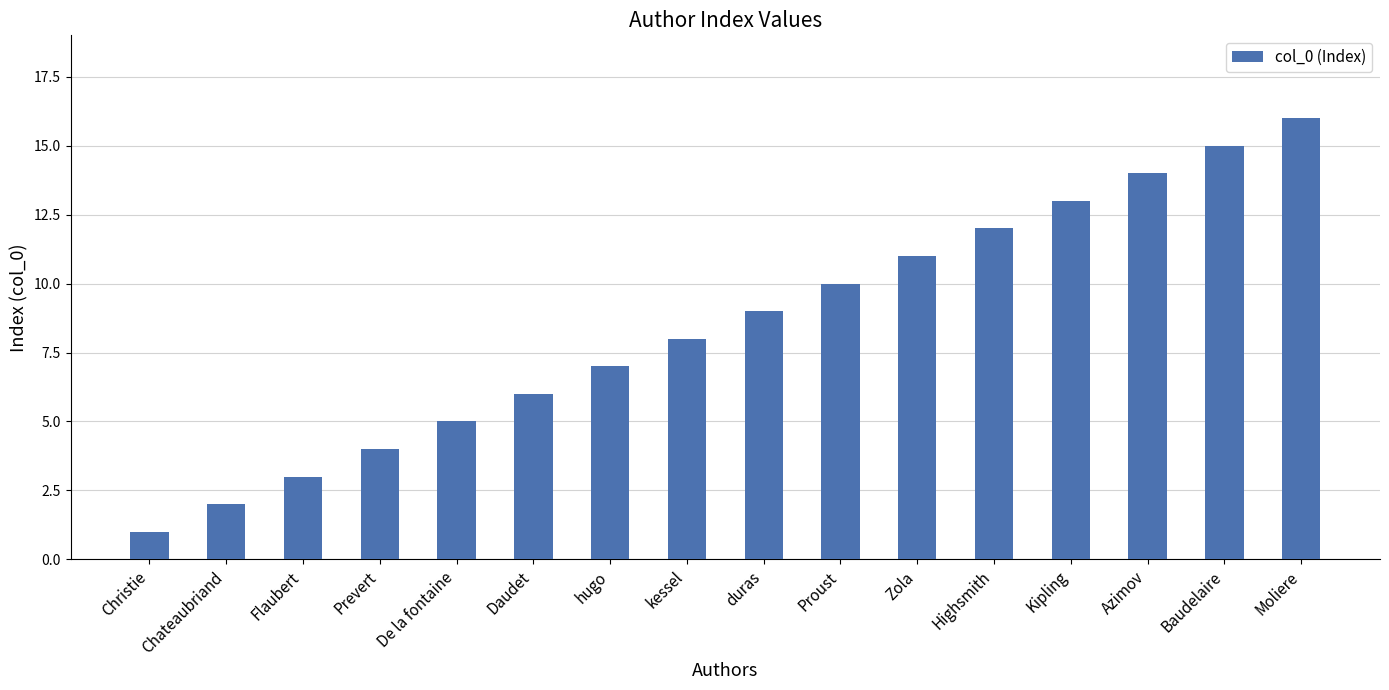

Rank the categories by value from highest to lowest.

Moliere, Baudelaire, Azimov, Kipling, Highsmith, Zola, Proust, duras, kessel, hugo, Daudet, De la fontaine, Prevert, Flaubert, Chateaubriand, Christie